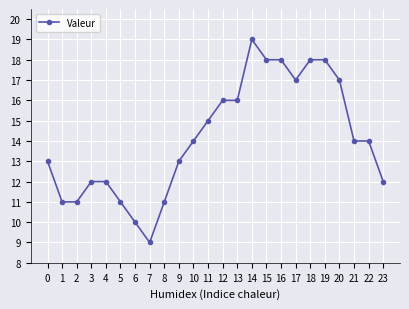

What is the maximum value shown in the chart?

19